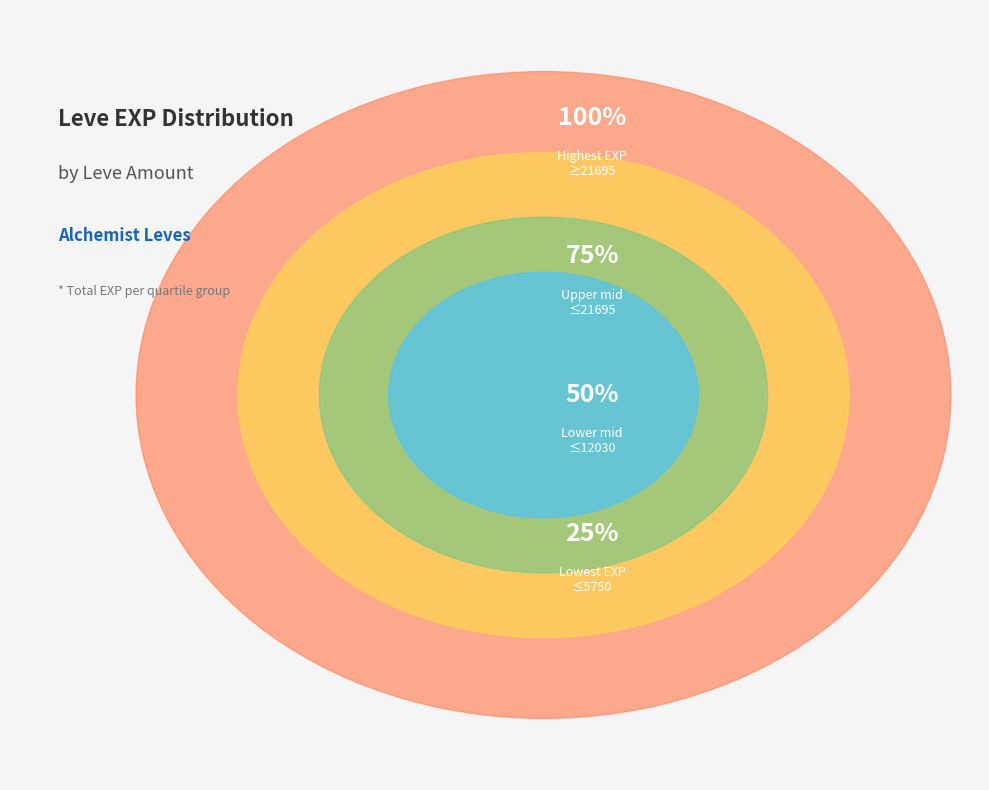

Is it true that 1 is 12% of the pie?

False